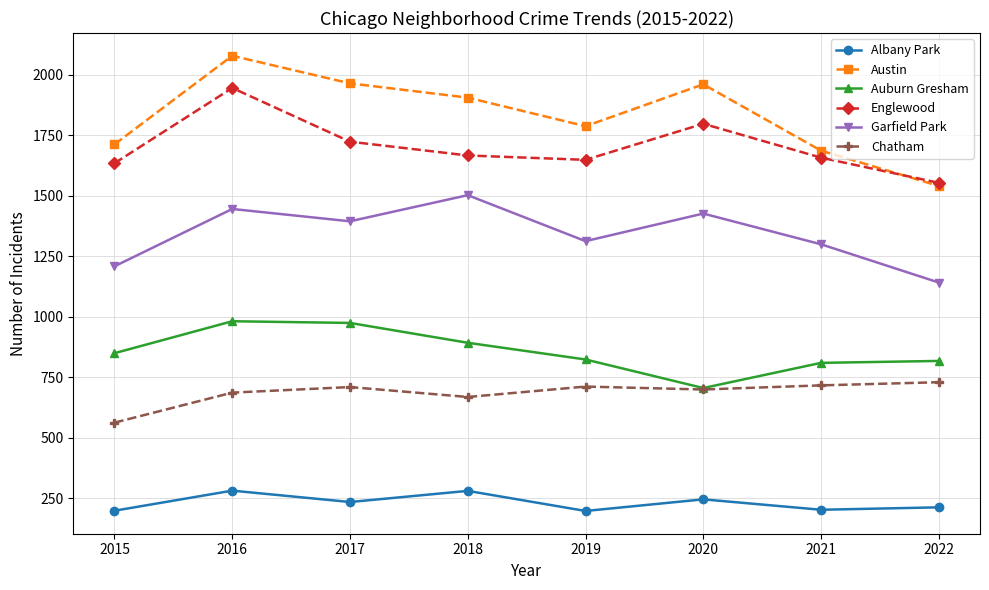

Which series has the widest spread of values?

Austin